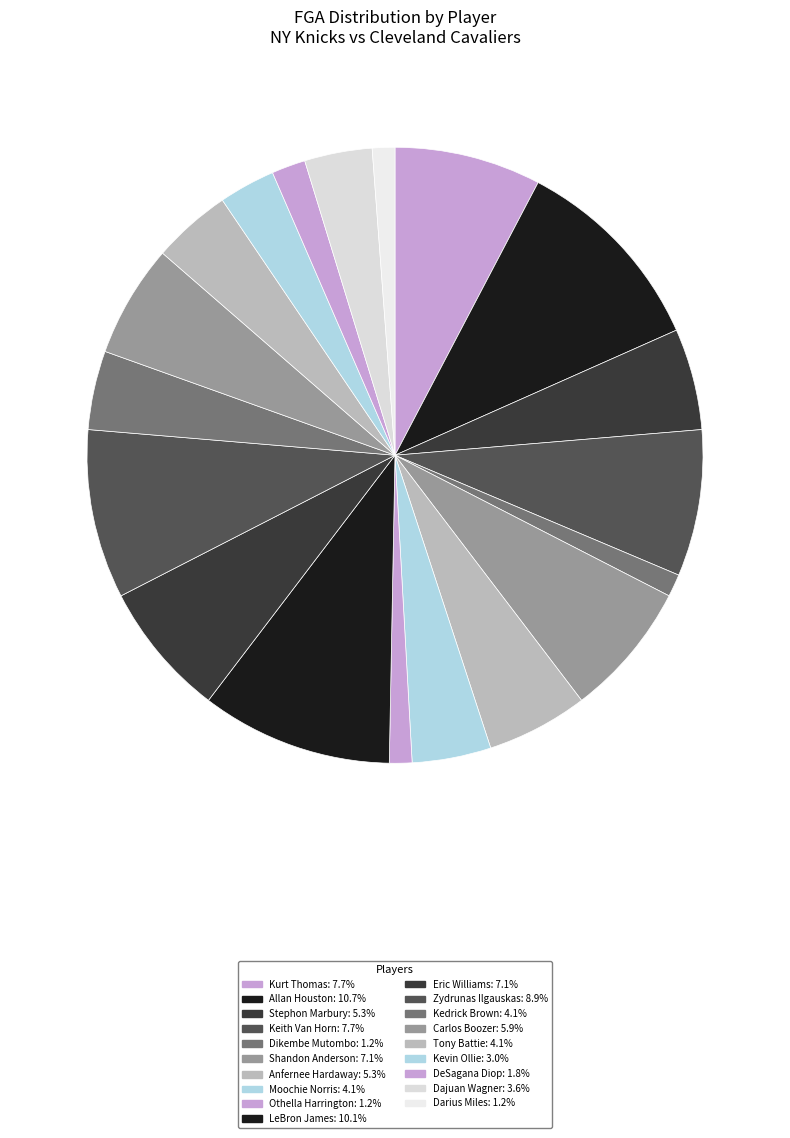

How many segments does this pie chart have?

19